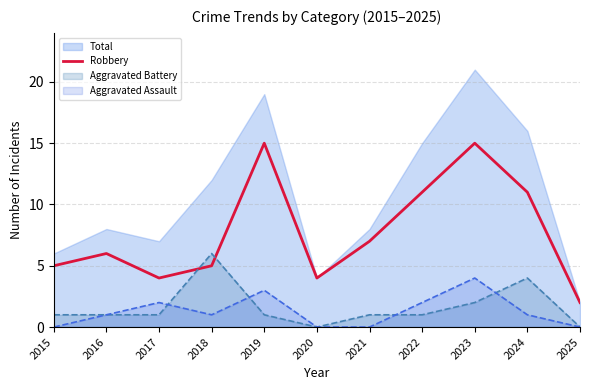

Is it true that Robbery equals 15 at 2023?

True